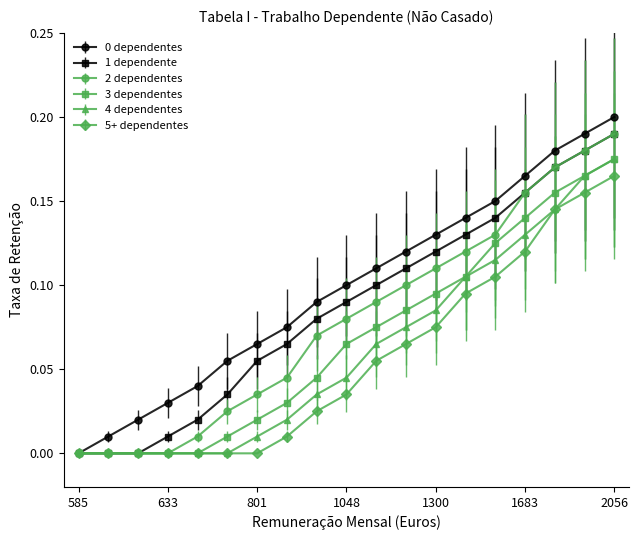

True or false: 1 dependente has more than 1 interior local peaks.

False